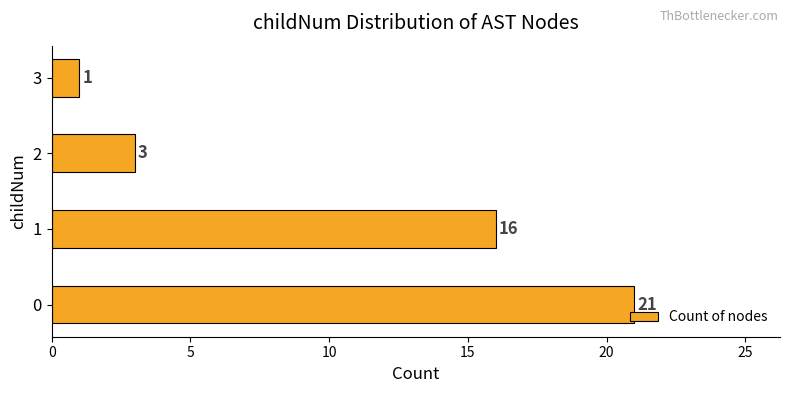

Is it true that the value at 2 is 3?

True